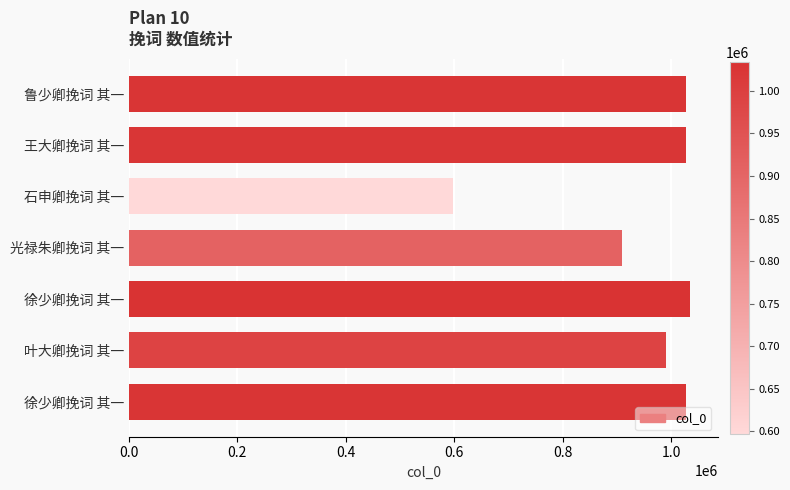

What is the difference between the maximum and minimum values?

436739